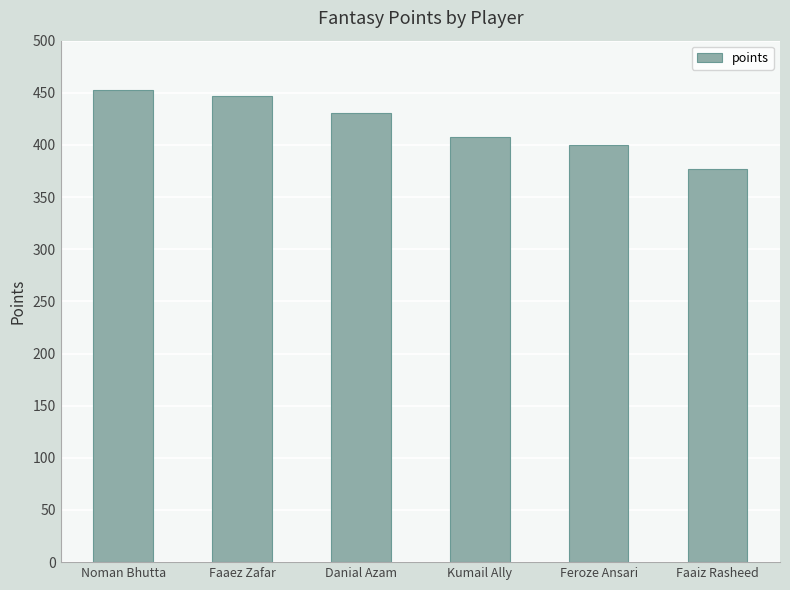

What is the ratio of the value at Danial Azam to the value at Faaiz Rasheed?

1.1